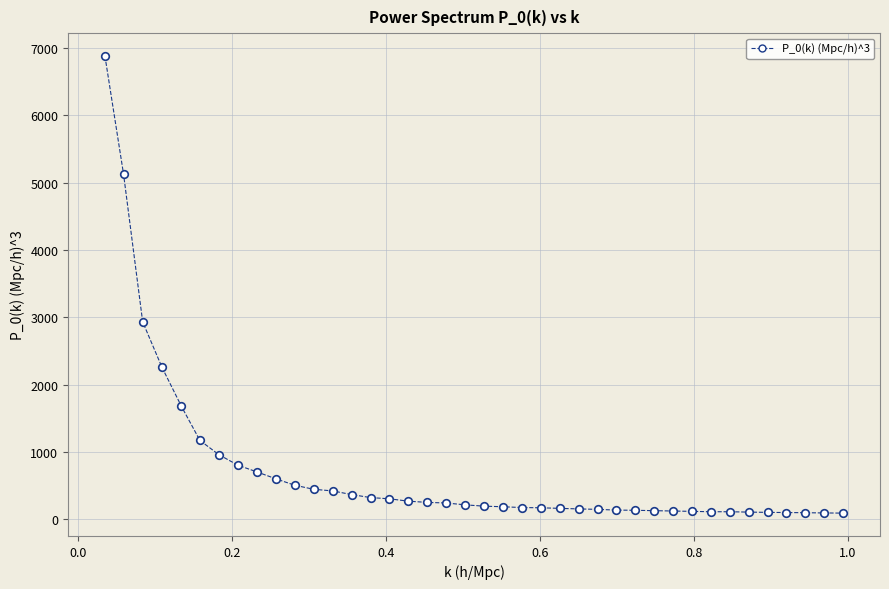

What Y value in the scatter plot is closest to 3485?

2932.3